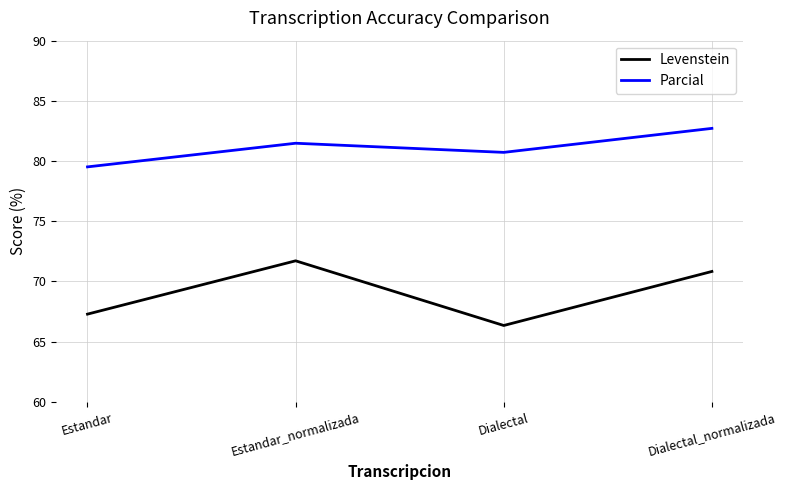

Reading right to left, what are all the values shown in this chart?

Levenstein: Dialectal_normalizada=70.8	Dialectal=66.3	Estandar_normalizada=71.7	Estandar=67.3
Parcial: Dialectal_normalizada=82.7	Dialectal=80.7	Estandar_normalizada=81.5	Estandar=79.5